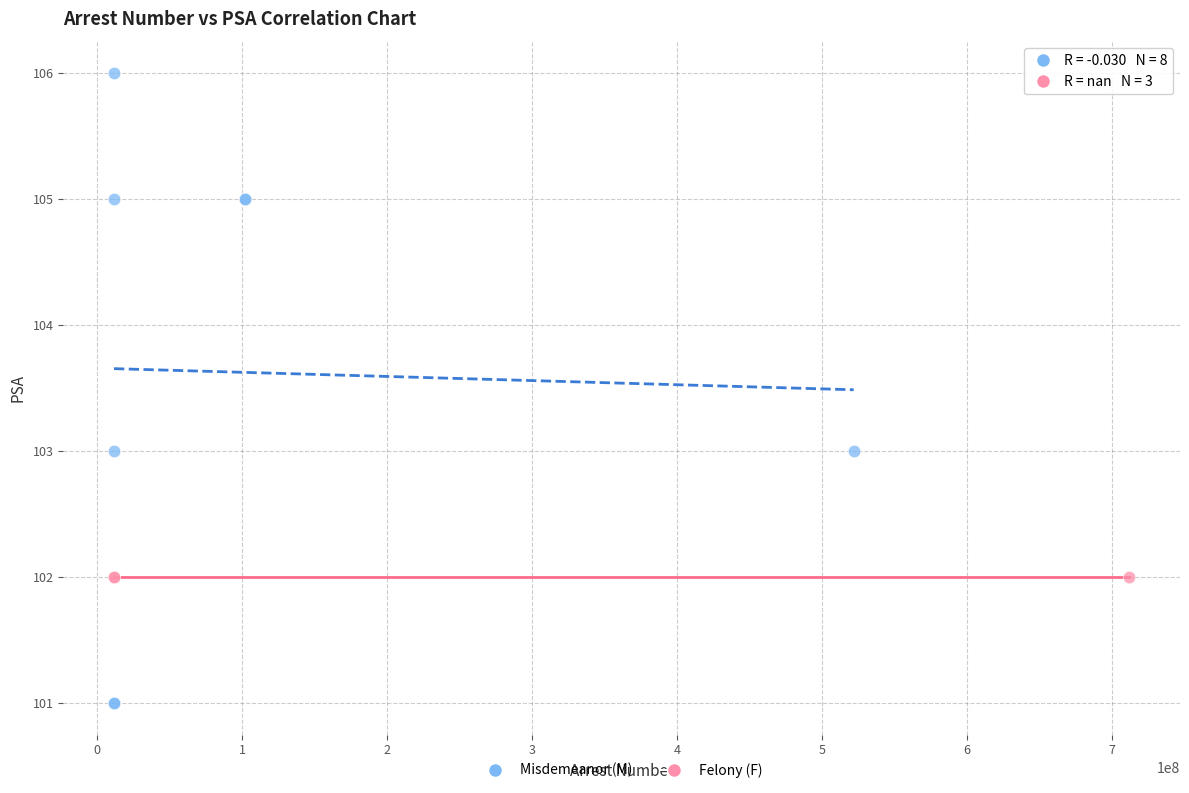

Which series reaches the maximum Y coordinate?

Misdemeanor (M)